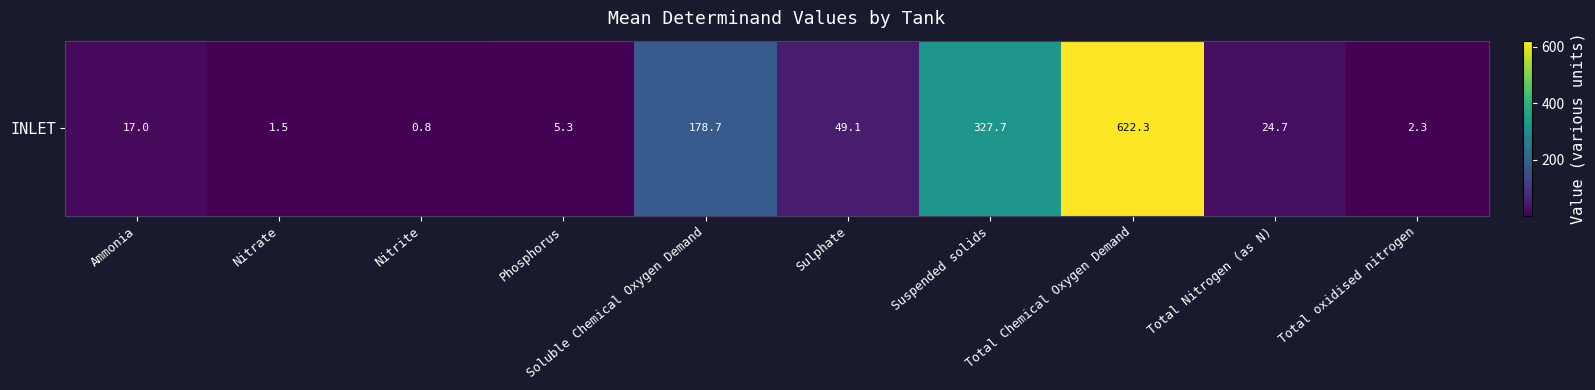

How many data points are less than 24?

5